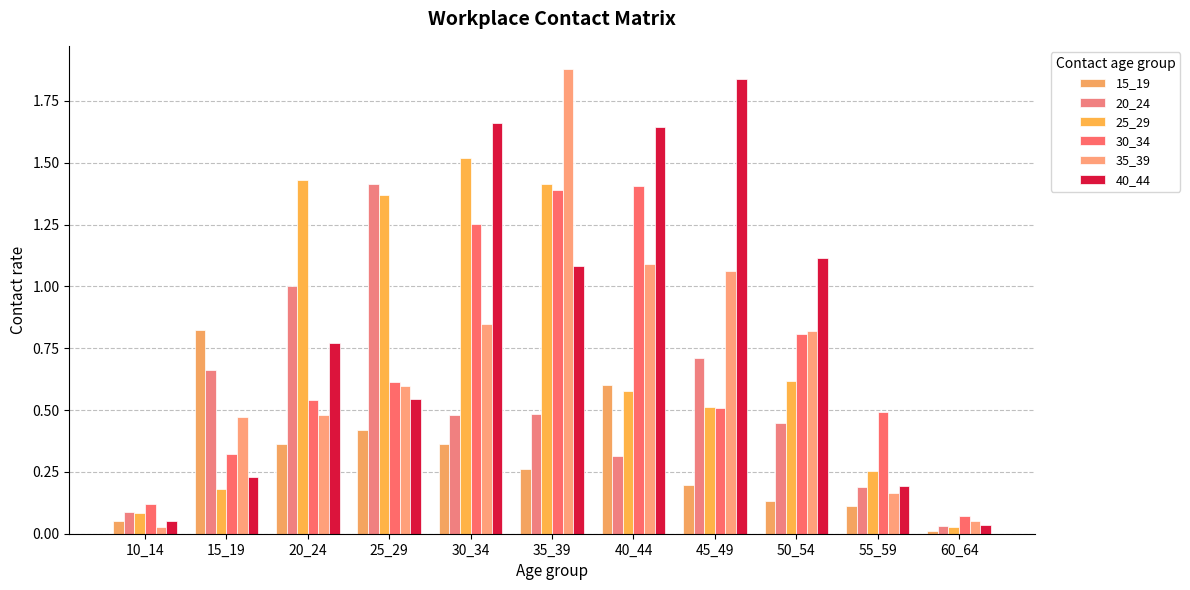

True or false: 40_44 has a value of 0.1 at 10_14.

True